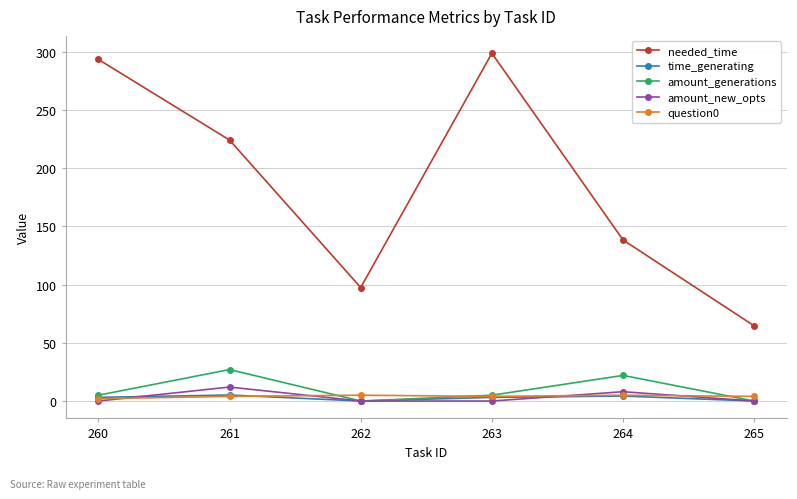

Is it true that amount_new_opts equals 0.0 at 260?

True